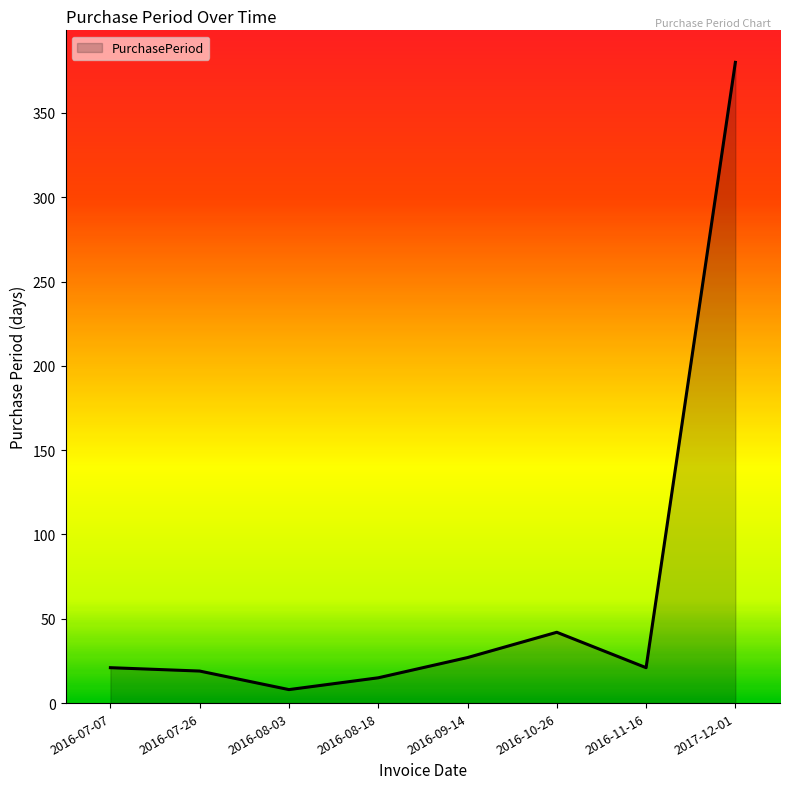

What is the sum of the values at 2016-07-26 and 2016-10-26?

61